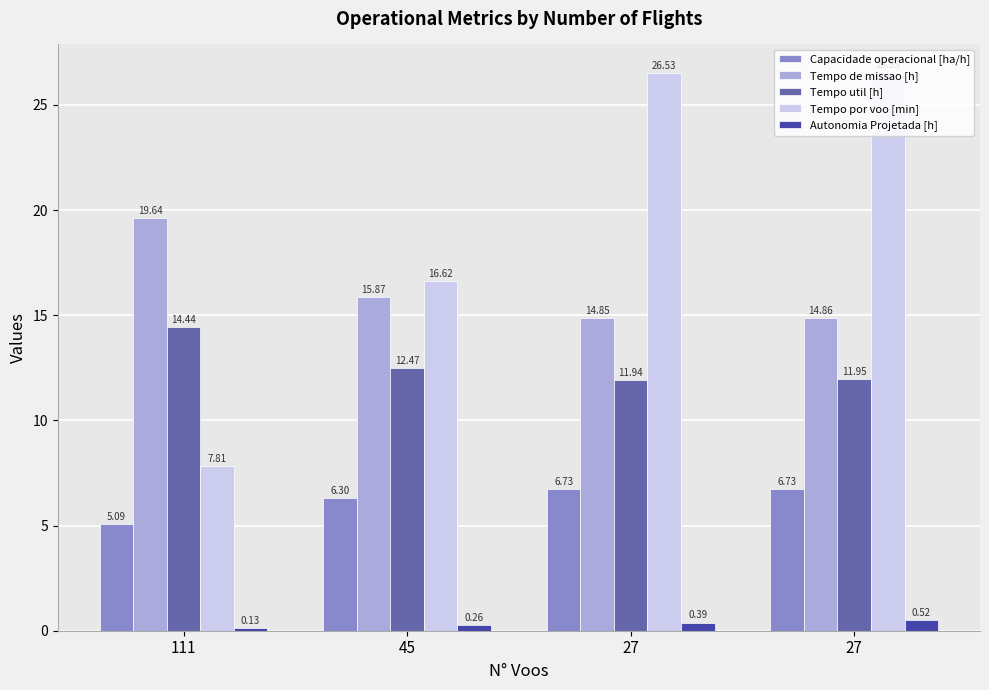

Rank the series at 27 from lowest to highest value.

Autonomia Projetada [h], Capacidade operacional [ha/h], Tempo util [h], Tempo de missao [h], Tempo por voo [min]